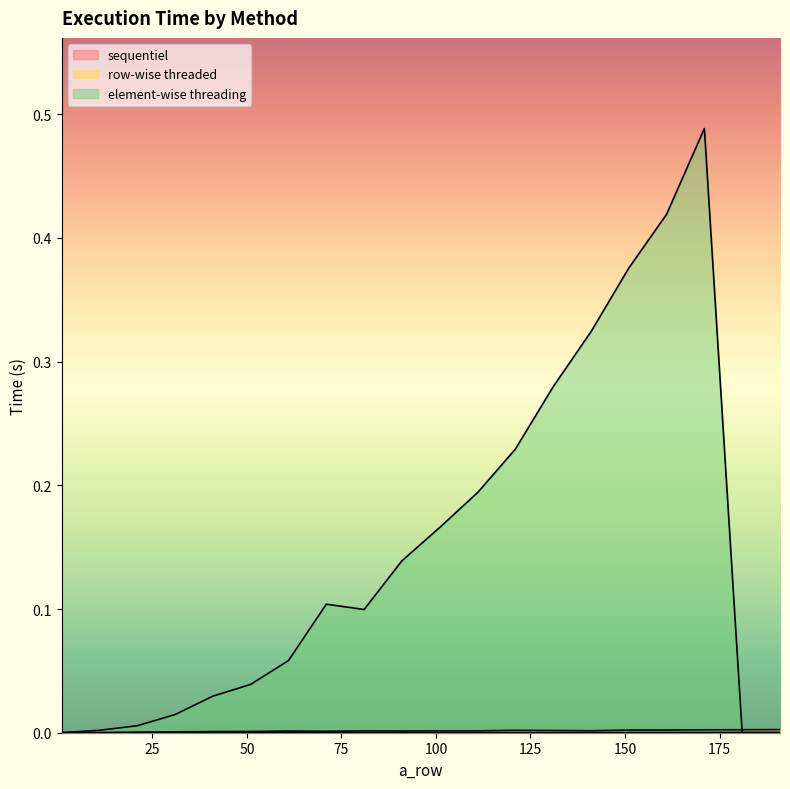

Reading left to right, extract all data points from this chart.

sequentiel: 1.0=0.0	11.0=0.0	21.0=0.0	31.0=0.0	41.0=0.0	51.0=0.0	61.0=0.0	71.0=0.0	81.0=0.0	91.0=0.0	101.0=0.0	111.0=0.0	121.0=0.0	131.0=0.0	141.0=0.0	151.0=0.0	161.0=0.0	171.0=0.0	181.0=0.0	191.0=0.0
row-wise threaded: 1.0=0.0	11.0=0.0	21.0=0.0	31.0=0.0	41.0=0.0	51.0=0.0	61.0=0.0	71.0=0.0	81.0=0.0	91.0=0.0	101.0=0.0	111.0=0.0	121.0=0.0	131.0=0.0	141.0=0.0	151.0=0.0	161.0=0.0	171.0=0.0	181.0=0.0	191.0=0.0
element-wise threading: 1.0=0.0	11.0=0.0	21.0=0.0	31.0=0.0	41.0=0.0	51.0=0.0	61.0=0.1	71.0=0.1	81.0=0.1	91.0=0.1	101.0=0.2	111.0=0.2	121.0=0.2	131.0=0.3	141.0=0.3	151.0=0.4	161.0=0.4	171.0=0.5	181.0=0.0	191.0=0.0